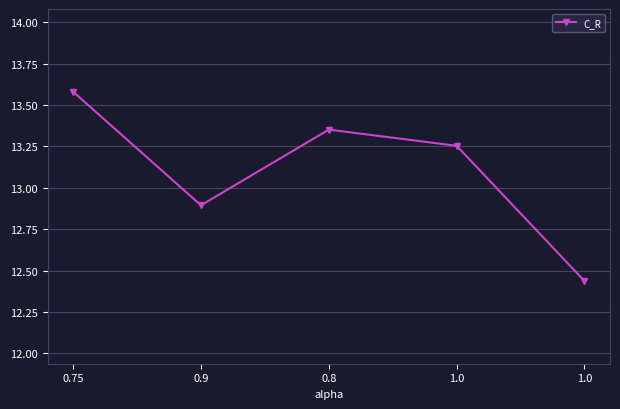

What is the smallest value displayed?

12.4